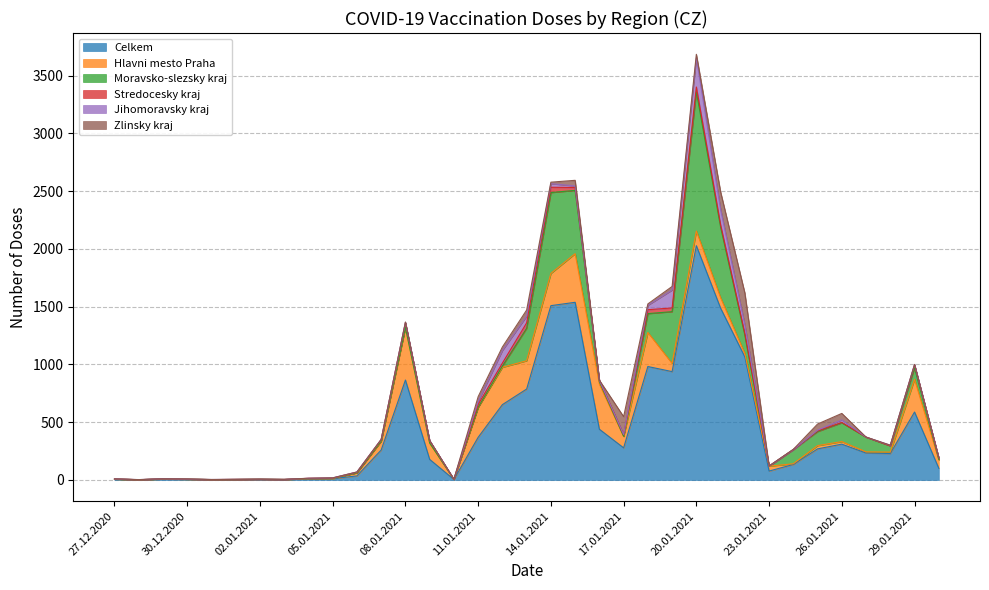

Reading left to right, list all the values displayed in this chart.

Celkem: 27.12.2020=6	28.12.2020=2	29.12.2020=7	30.12.2020=5	31.12.2020=3	01.01.2021=4	02.01.2021=6	03.01.2021=3	04.01.2021=10	05.01.2021=11	06.01.2021=35	07.01.2021=259	08.01.2021=865	09.01.2021=178	10.01.2021=4	11.01.2021=369	12.01.2021=652	13.01.2021=787	14.01.2021=1509	15.01.2021=1538	16.01.2021=439	17.01.2021=278	18.01.2021=982	19.01.2021=938	20.01.2021=2028	21.01.2021=1487	22.01.2021=1065	23.01.2021=77	24.01.2021=134	25.01.2021=269	26.01.2021=310	27.01.2021=233	28.01.2021=229	29.01.2021=588	30.01.2021=101
Hlavni mesto Praha: 27.12.2020=1	28.12.2020=0	29.12.2020=1	30.12.2020=1	31.12.2020=0	01.01.2021=0	02.01.2021=0	03.01.2021=1	04.01.2021=1	05.01.2021=2	06.01.2021=27	07.01.2021=76	08.01.2021=455	09.01.2021=140	10.01.2021=1	11.01.2021=259	12.01.2021=323	13.01.2021=245	14.01.2021=279	15.01.2021=421	16.01.2021=391	17.01.2021=98	18.01.2021=295	19.01.2021=71	20.01.2021=127	21.01.2021=91	22.01.2021=30	23.01.2021=42	24.01.2021=6	25.01.2021=28	26.01.2021=22	27.01.2021=10	28.01.2021=12	29.01.2021=283	30.01.2021=72
Moravsko-slezsky kraj: 27.12.2020=1	28.12.2020=0	29.12.2020=1	30.12.2020=1	31.12.2020=0	01.01.2021=0	02.01.2021=0	03.01.2021=0	04.01.2021=1	05.01.2021=2	06.01.2021=0	07.01.2021=2	08.01.2021=0	09.01.2021=2	10.01.2021=0	11.01.2021=1	12.01.2021=11	13.01.2021=281	14.01.2021=700	15.01.2021=548	16.01.2021=21	17.01.2021=2	18.01.2021=163	19.01.2021=448	20.01.2021=1206	21.01.2021=611	22.01.2021=159	23.01.2021=0	24.01.2021=123	25.01.2021=122	26.01.2021=163	27.01.2021=127	28.01.2021=54	29.01.2021=100	30.01.2021=5
Stredocesky kraj: 27.12.2020=1	28.12.2020=0	29.12.2020=1	30.12.2020=0	31.12.2020=0	01.01.2021=1	02.01.2021=0	03.01.2021=0	04.01.2021=2	05.01.2021=1	06.01.2021=5	07.01.2021=12	08.01.2021=41	09.01.2021=19	10.01.2021=0	11.01.2021=24	12.01.2021=26	13.01.2021=47	14.01.2021=46	15.01.2021=25	16.01.2021=12	17.01.2021=13	18.01.2021=34	19.01.2021=32	20.01.2021=41	21.01.2021=20	22.01.2021=14	23.01.2021=1	24.01.2021=0	25.01.2021=6	26.01.2021=3	27.01.2021=1	28.01.2021=0	29.01.2021=24	30.01.2021=15
Jihomoravsky kraj: 27.12.2020=0	28.12.2020=1	29.12.2020=0	30.12.2020=0	31.12.2020=1	01.01.2021=0	02.01.2021=0	03.01.2021=1	04.01.2021=0	05.01.2021=2	06.01.2021=2	07.01.2021=2	08.01.2021=4	09.01.2021=3	10.01.2021=2	11.01.2021=26	12.01.2021=109	13.01.2021=58	14.01.2021=31	15.01.2021=13	16.01.2021=0	17.01.2021=3	18.01.2021=38	19.01.2021=155	20.01.2021=252	21.01.2021=132	22.01.2021=74	23.01.2021=0	24.01.2021=0	25.01.2021=6	26.01.2021=22	27.01.2021=0	28.01.2021=6	29.01.2021=5	30.01.2021=0
Zlinsky kraj: 27.12.2020=0	28.12.2020=0	29.12.2020=0	30.12.2020=1	31.12.2020=0	01.01.2021=0	02.01.2021=0	03.01.2021=0	04.01.2021=1	05.01.2021=0	06.01.2021=0	07.01.2021=0	08.01.2021=2	09.01.2021=0	10.01.2021=0	11.01.2021=42	12.01.2021=30	13.01.2021=53	14.01.2021=13	15.01.2021=49	16.01.2021=1	17.01.2021=154	18.01.2021=12	19.01.2021=31	20.01.2021=31	21.01.2021=153	22.01.2021=277	23.01.2021=1	24.01.2021=2	25.01.2021=53	26.01.2021=56	27.01.2021=0	28.01.2021=0	29.01.2021=0	30.01.2021=0